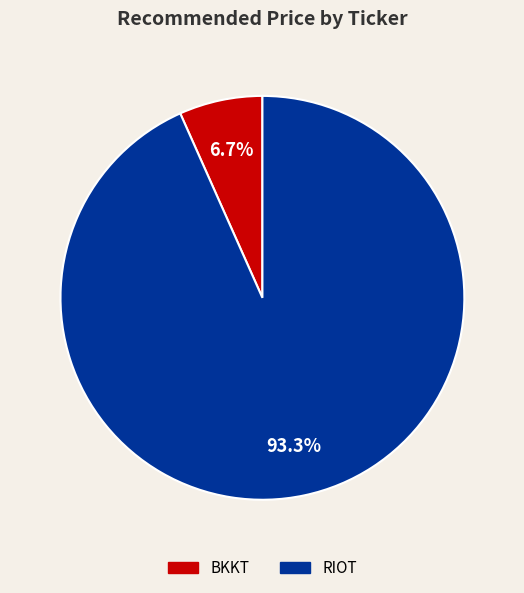

To the nearest percent, what is the combined percentage of BKKT and RIOT?

100%